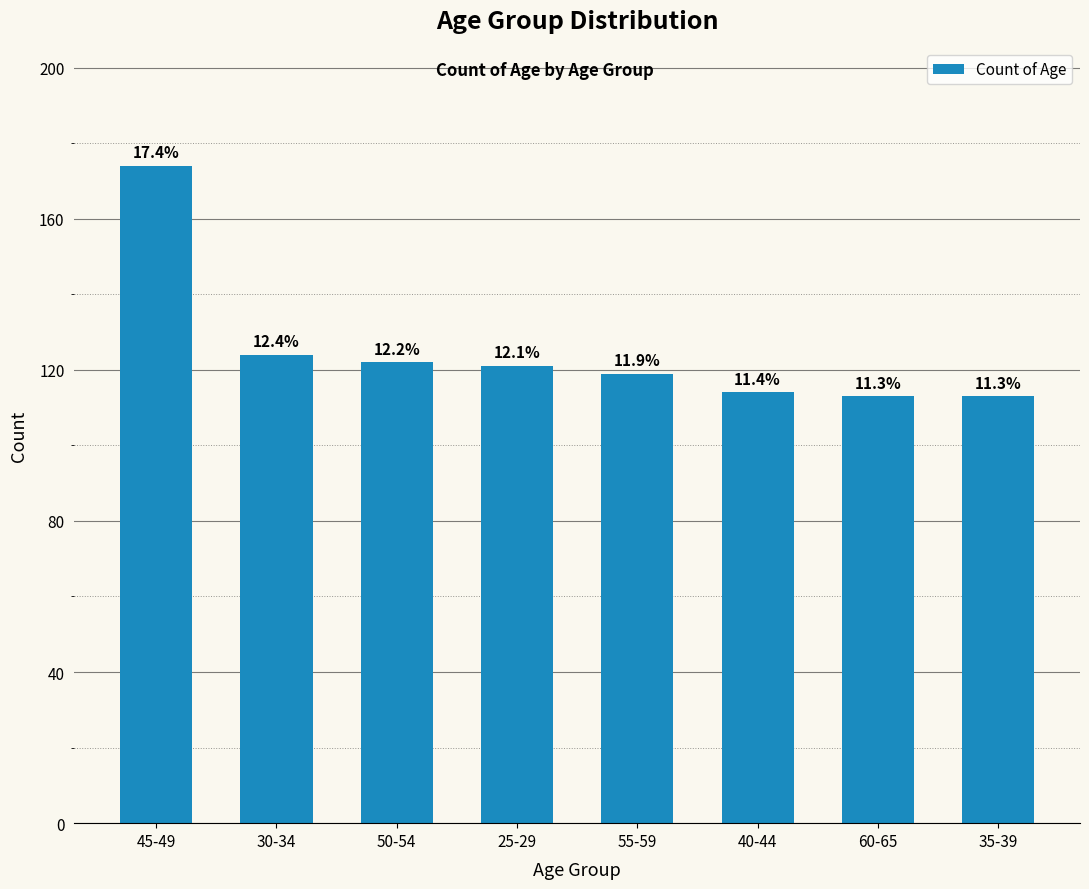

List the labels in order of value, largest first.

45-49, 30-34, 50-54, 25-29, 55-59, 40-44, 60-65, 35-39